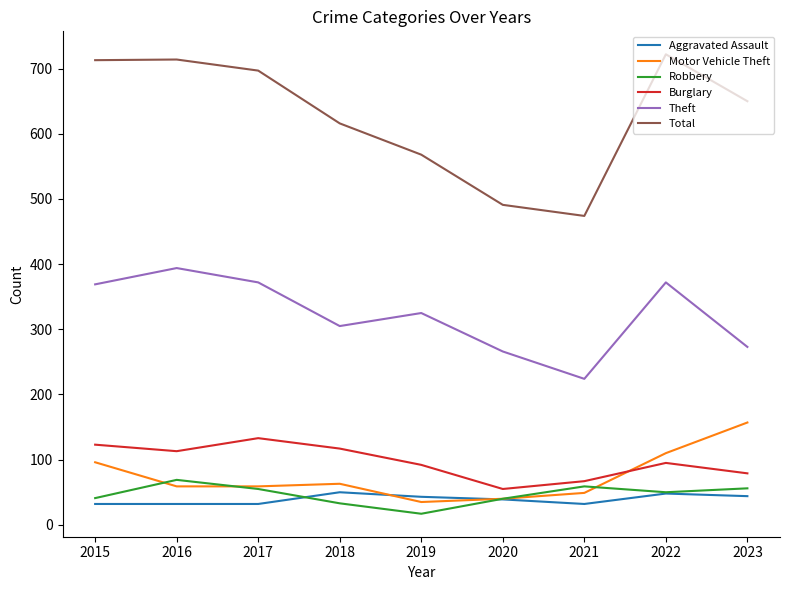

True or false: Robbery has more than 0 interior local peaks.

True